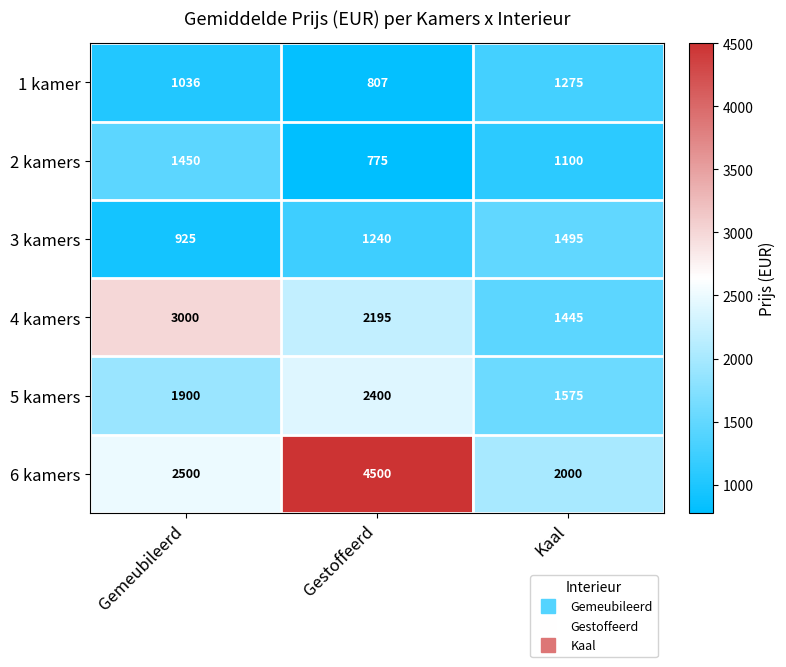

At how many categories does at least one series exceed 2888?

2